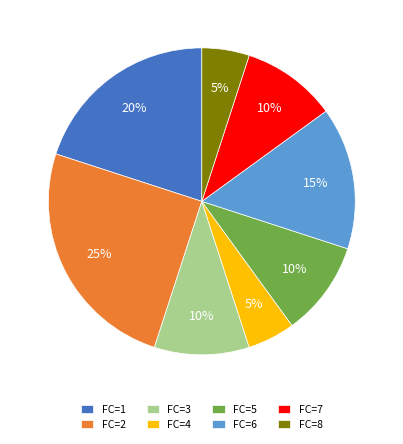

Combined, do FC=8 and FC=2 account for over 50%?

No